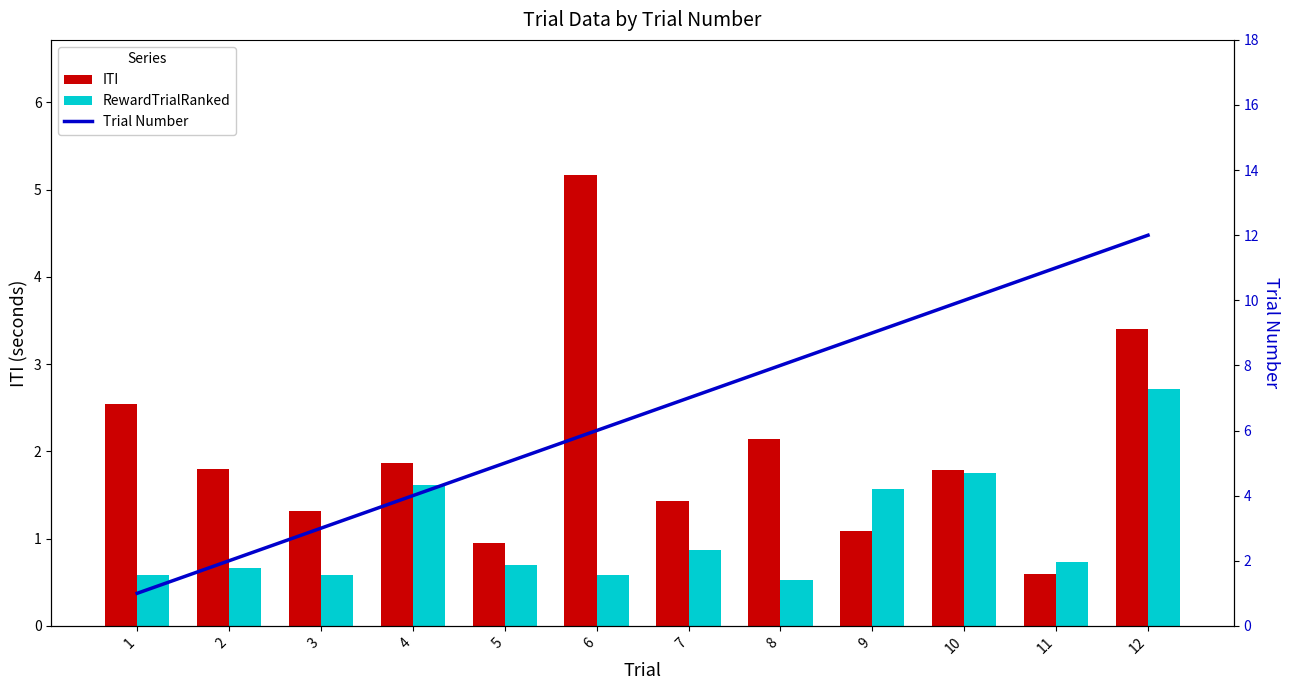

What is the maximum value for Trial Number?

12.0